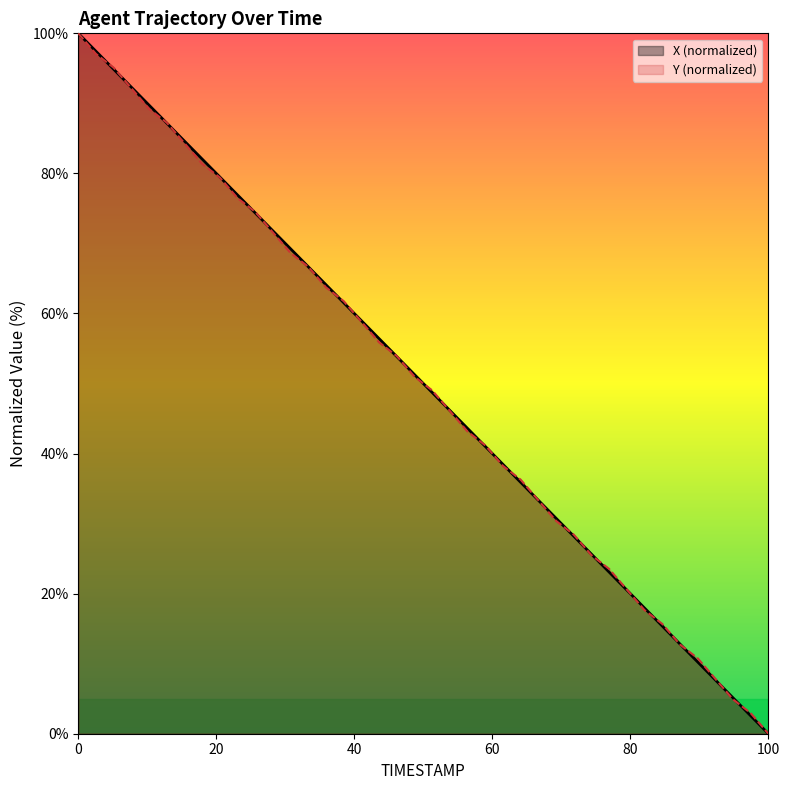

How many values in the X series are below 51?

20